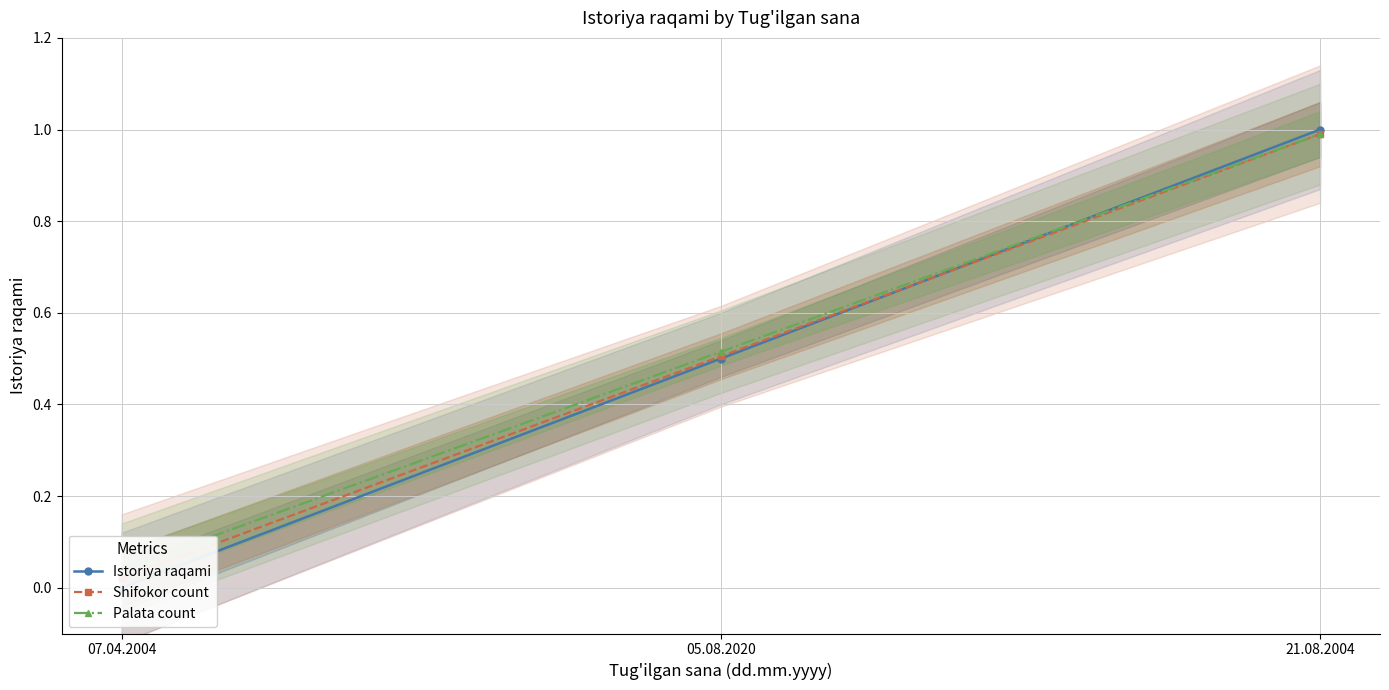

Is it true that Istoriya raqami equals -0.5 at 07.04.2004?

False